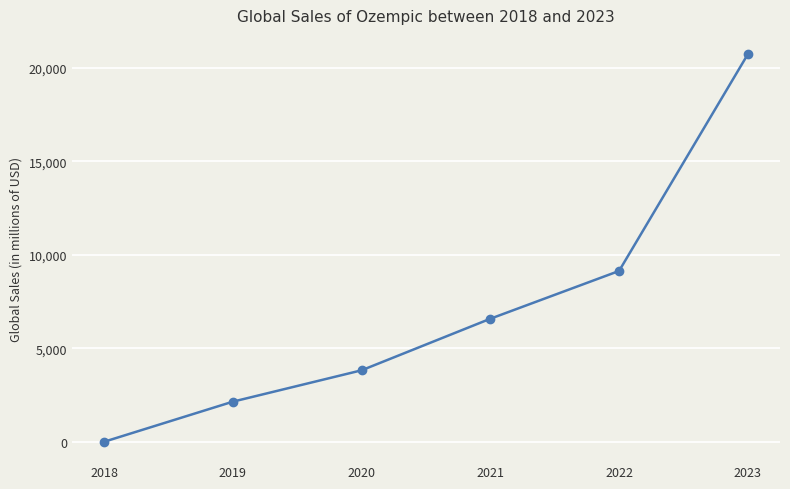

True or false: there are more than 0 points higher than both neighbors.

False